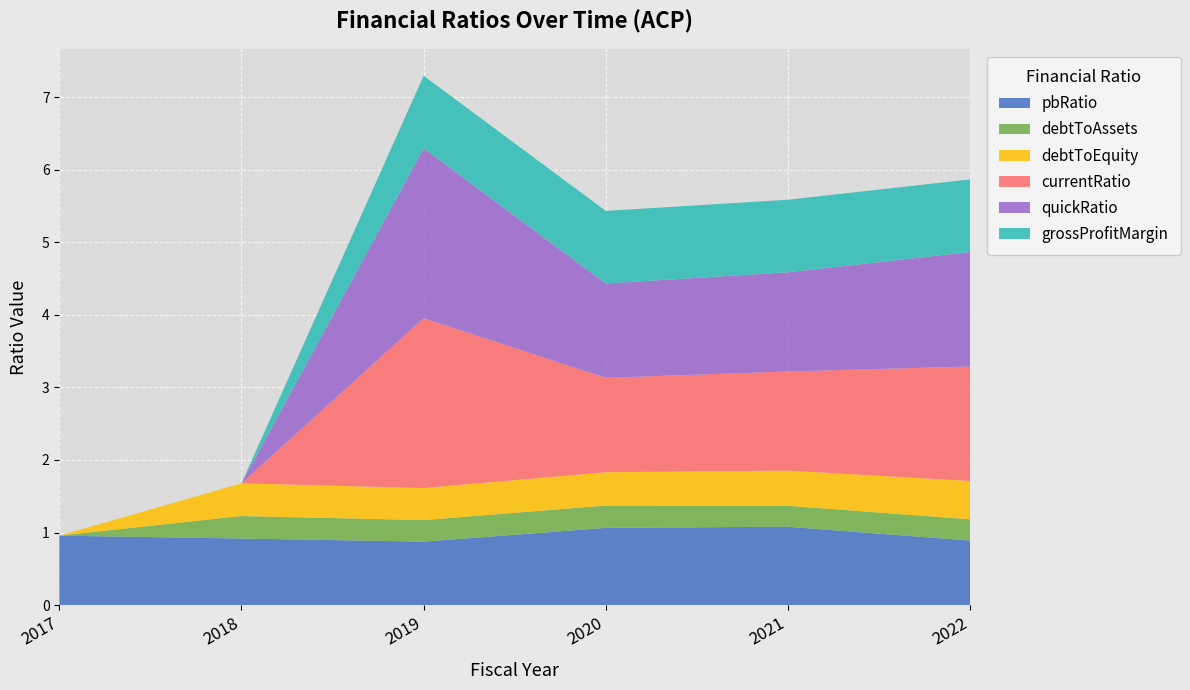

Reading right to left, list all the values displayed in this chart.

pbRatio: 0.9	1.1	1.1	0.9	0.9	1.0
debtToAssets: 0.3	0.3	0.3	0.3	0.3	0.0
debtToEquity: 0.5	0.5	0.5	0.4	0.5	0.0
currentRatio: 1.6	1.4	1.3	2.3	0.0	0.0
quickRatio: 1.6	1.4	1.3	2.3	0.0	0.0
grossProfitMargin: 1.0	1.0	1.0	1.0	0.0	0.0